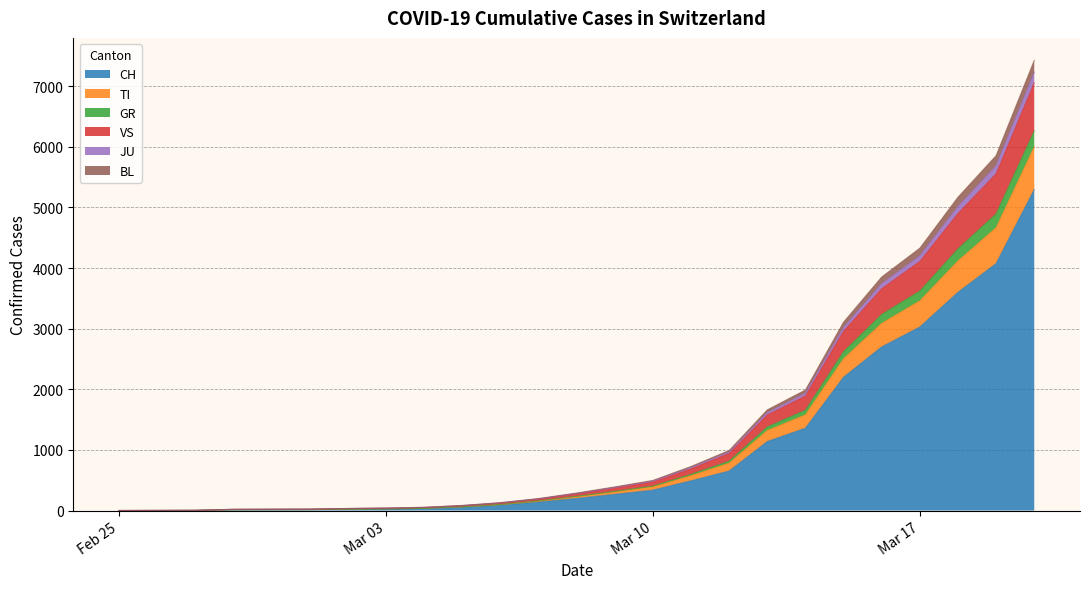

What is the maximum value for CH?

5294